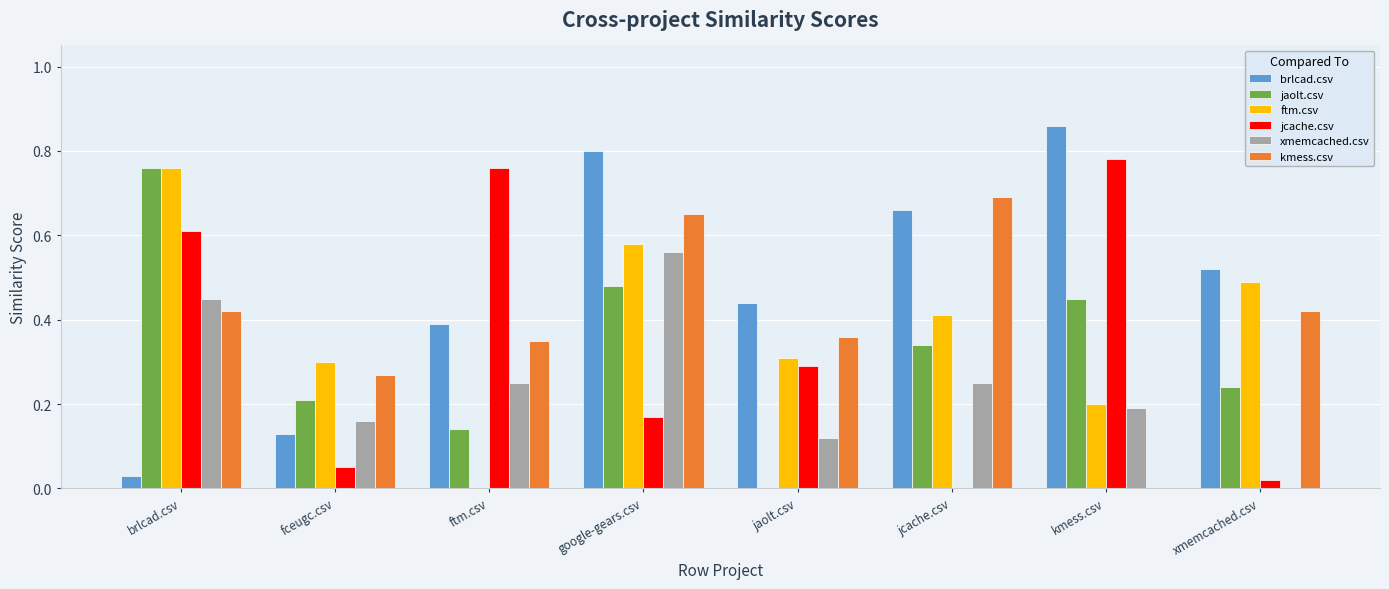

What are all the series names shown in the legend?

brlcad.csv, jaolt.csv, ftm.csv, jcache.csv, xmemcached.csv, kmess.csv